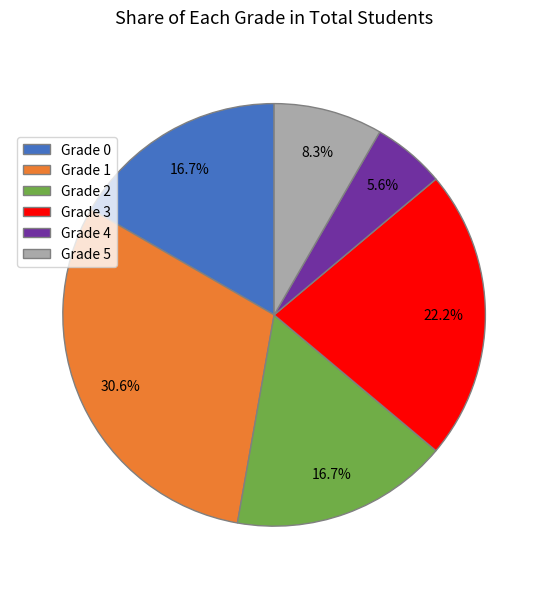

Approximately how many times larger is the value at Grade 4 compared to Grade 0?

0.3